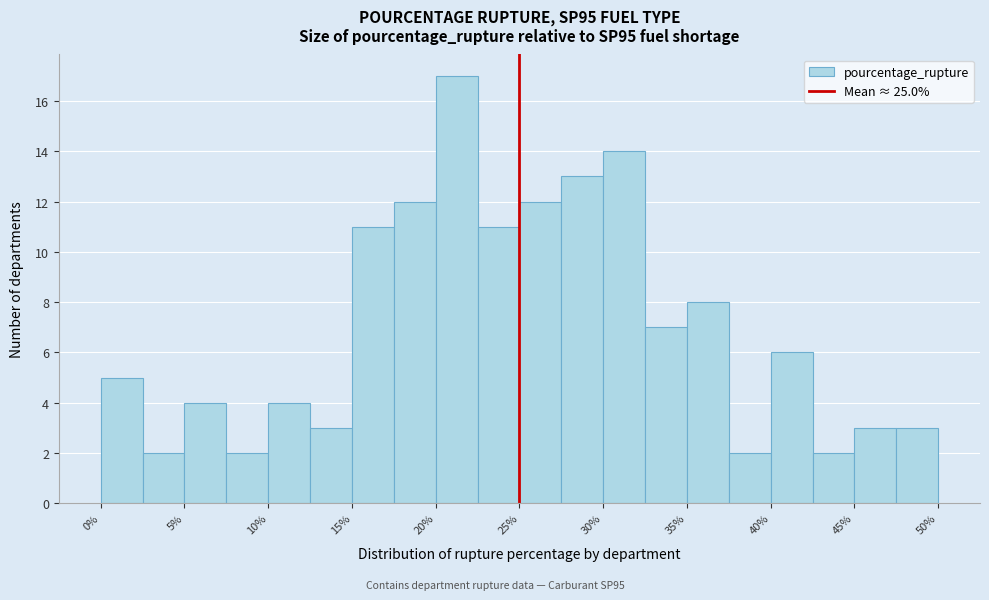

What is the height of the bar covering 47.5 to 50.0 on the x-axis? The values are not printed on the chart, so give them approximately, as read against the axis.

3